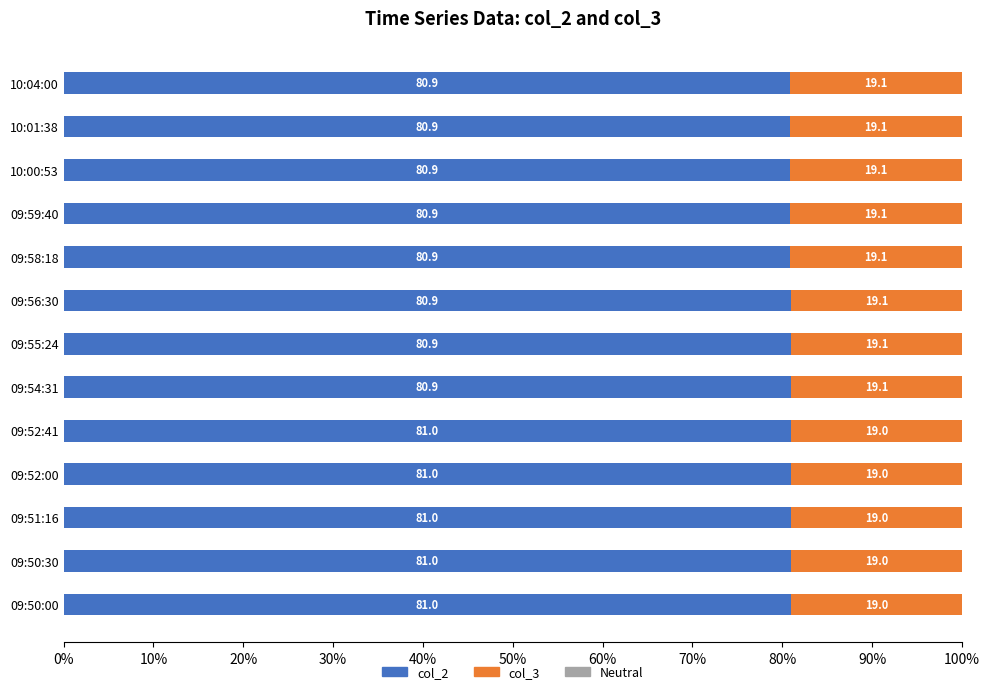

What is the highest value of the col_2 series?

81.0